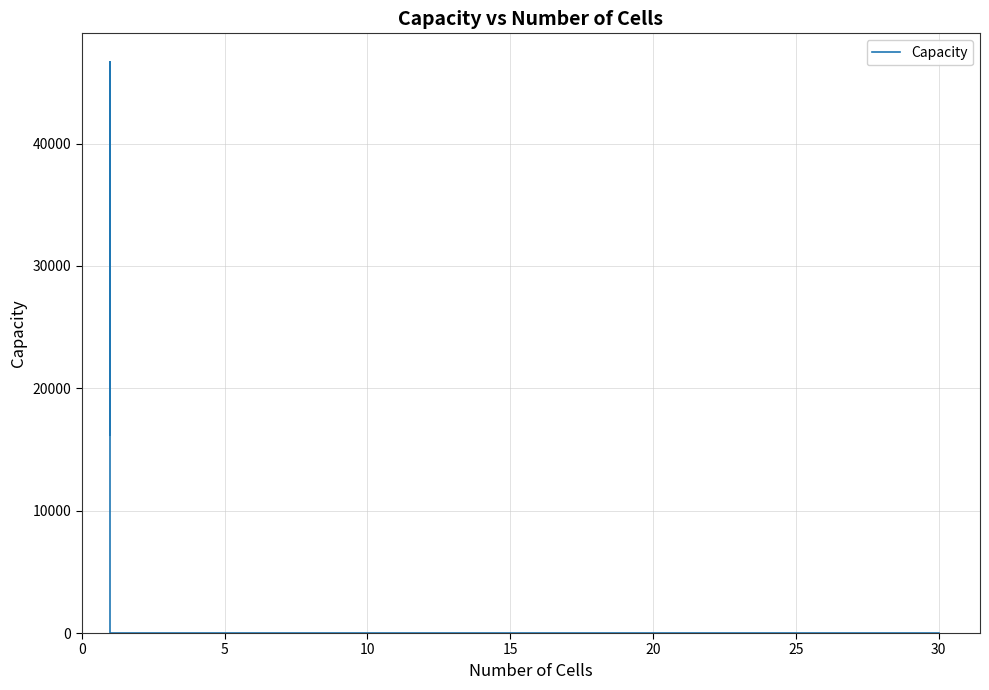

How many series are shown in this chart?

1